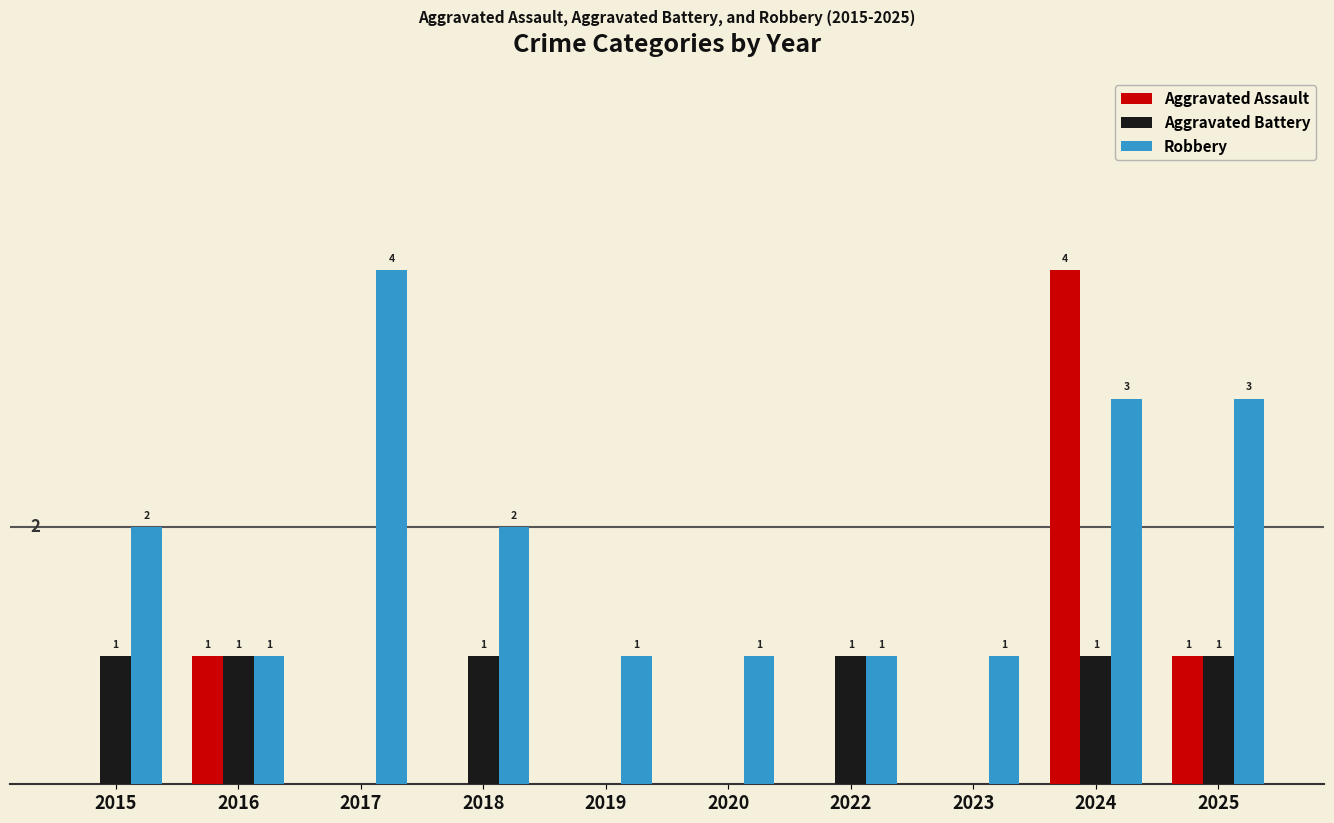

Which series has the largest total across all categories?

Robbery